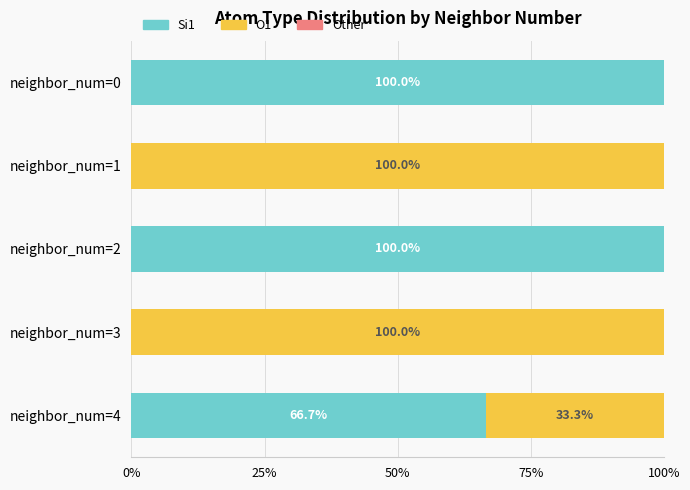

What is the maximum value for Si1?

100.0